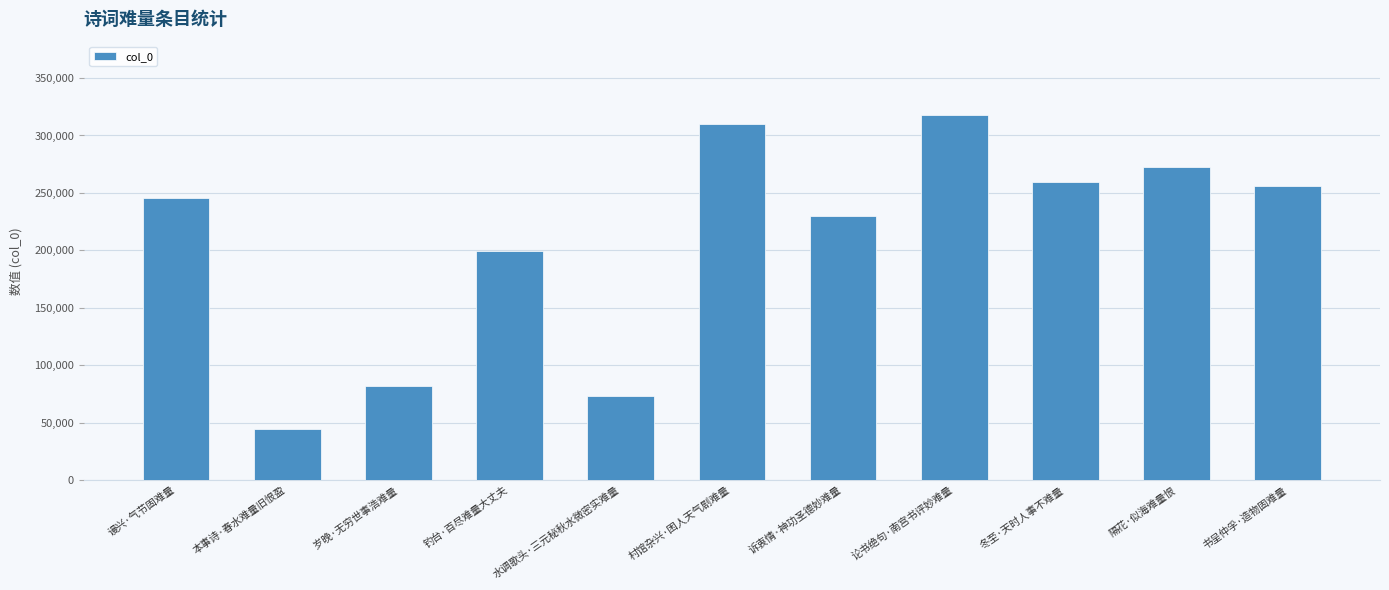

At which label is the value closest to 181430?

钓台·百尽难量大丈夫